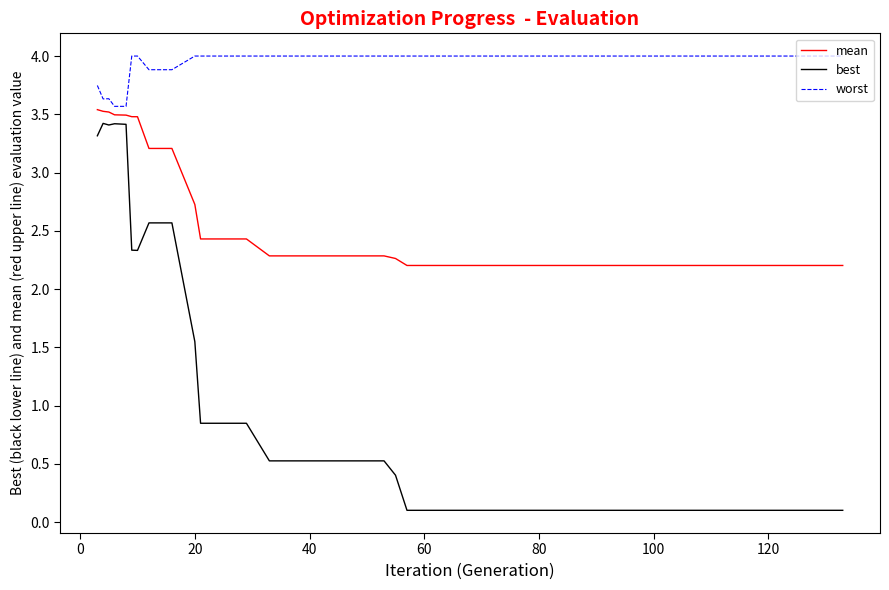

What is the difference between the maximum and minimum values in the worst series?

0.4